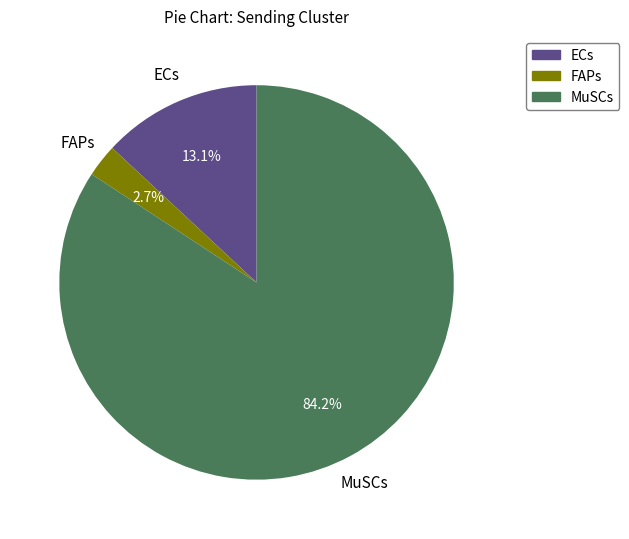

How many segments does this pie chart have?

3